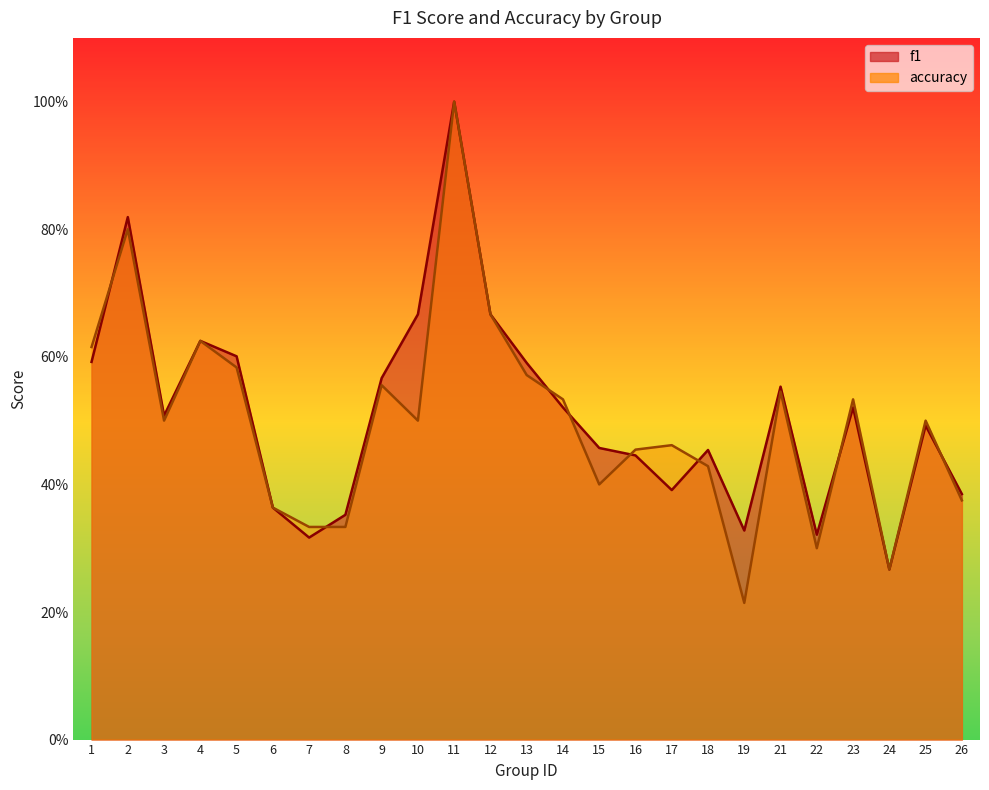

How many lines are shown in the chart?

2